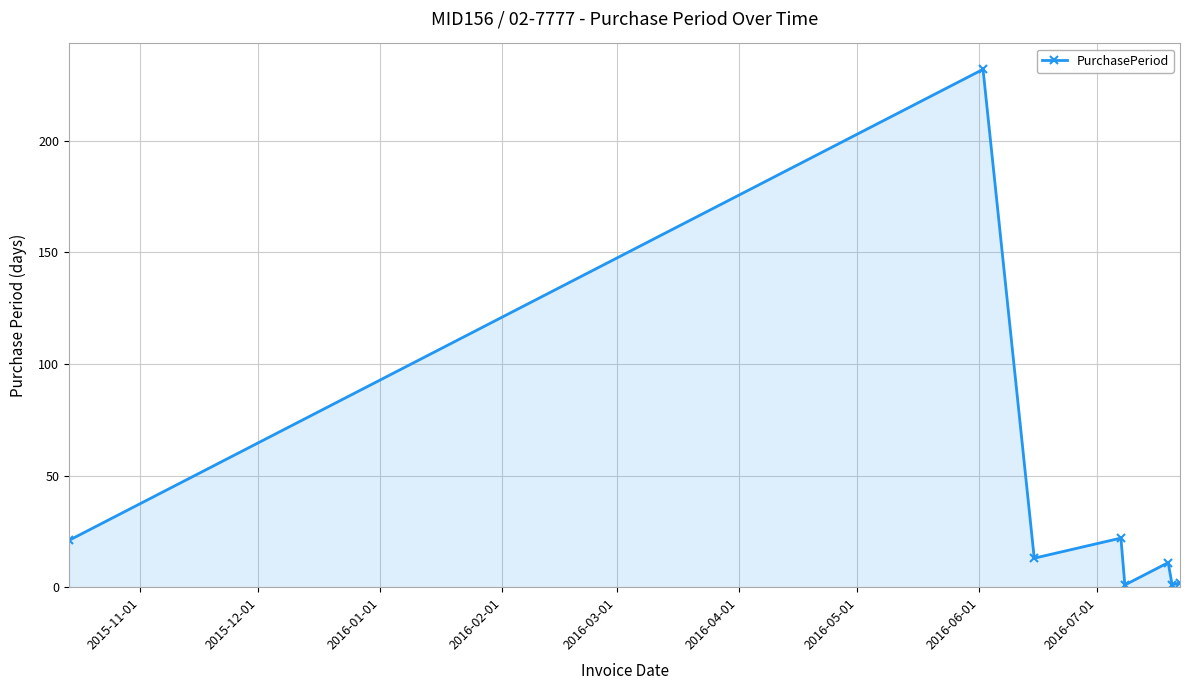

Does the chart display data point markers on the line(s)?

Yes